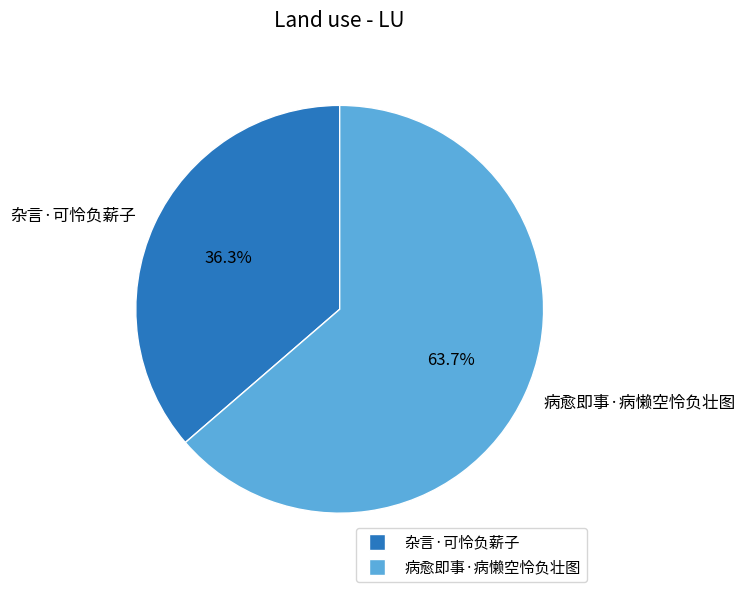

To the nearest percent, what is the difference between the 病愈即事·病懒空怜负壮图 and 杂言·可怜负薪子 slice percentages?

27%